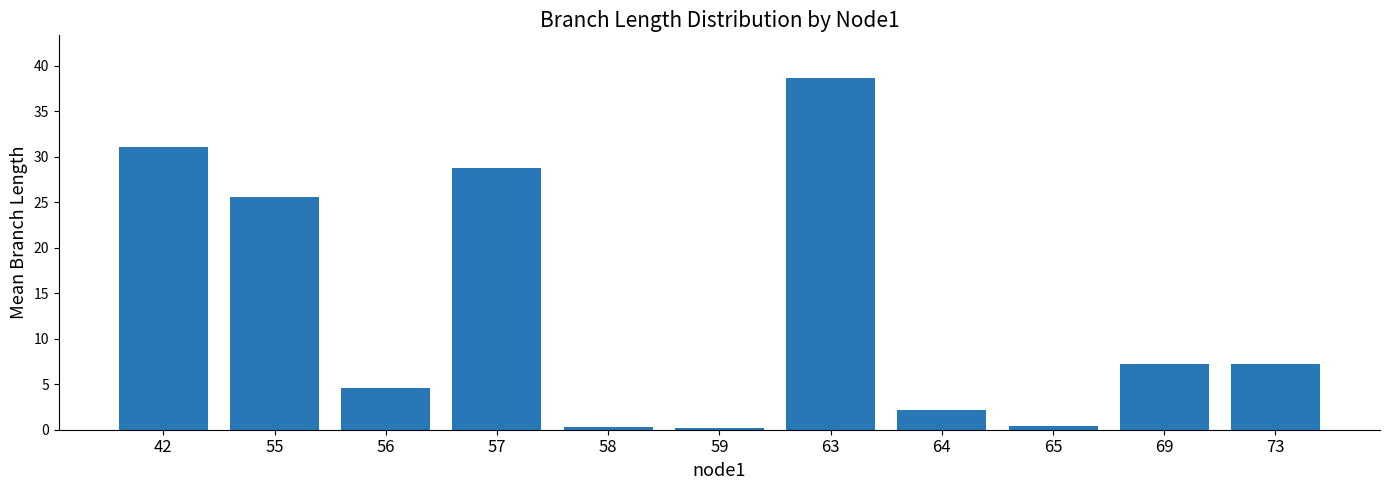

Does the chart contain stacked bars?

No